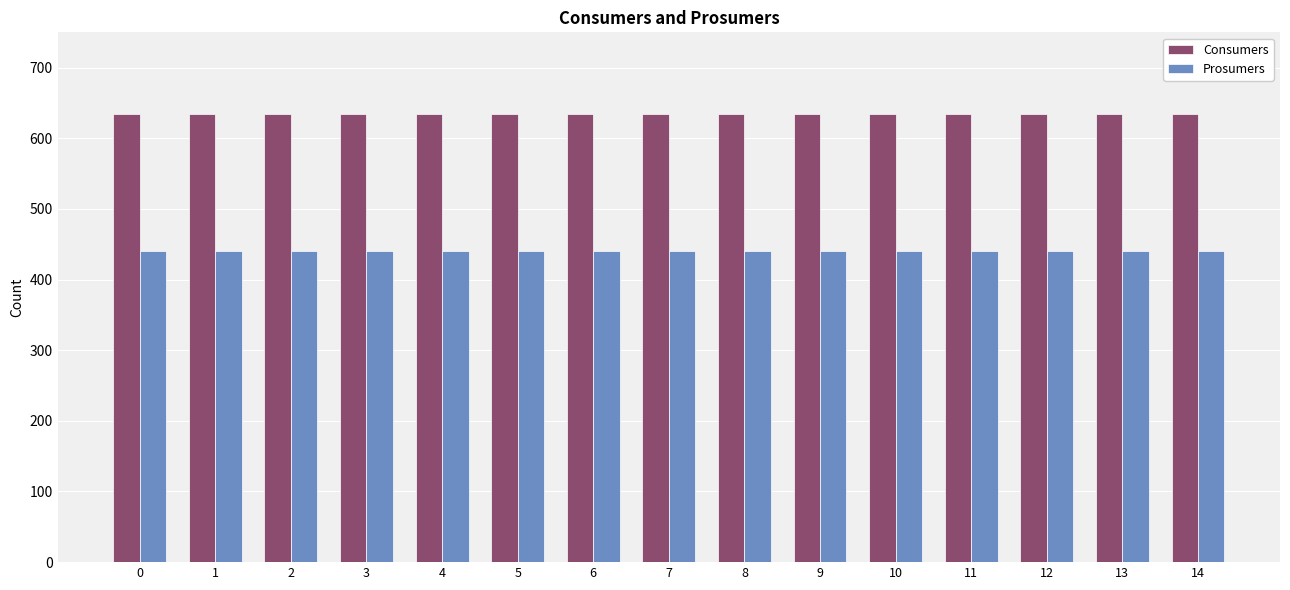

Rank the series by their average value, from highest to lowest.

Consumers, Prosumers